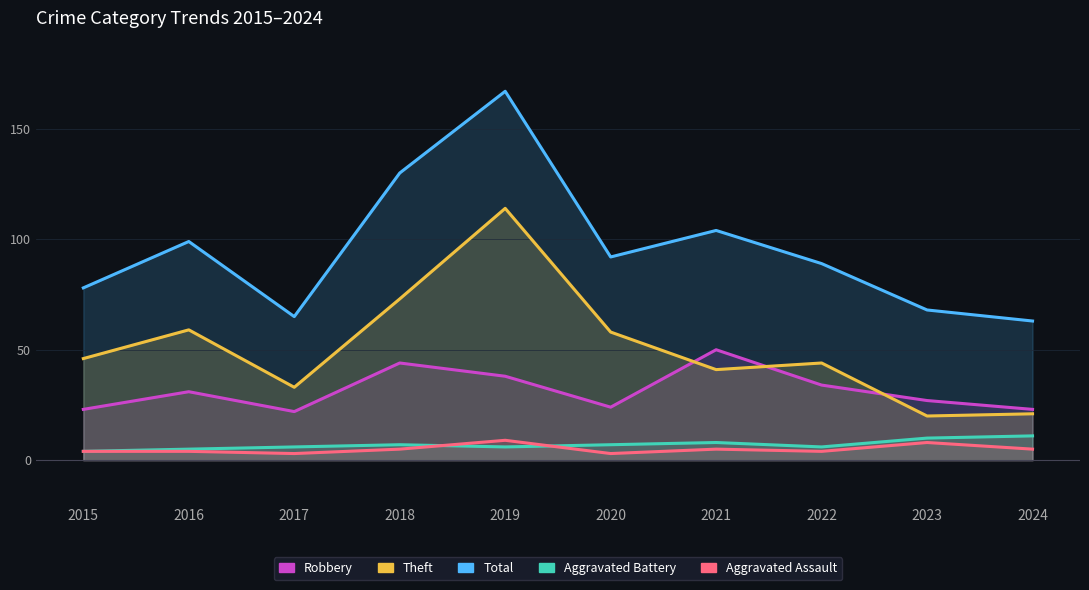

Where does the Robbery series first go above 31?

2018